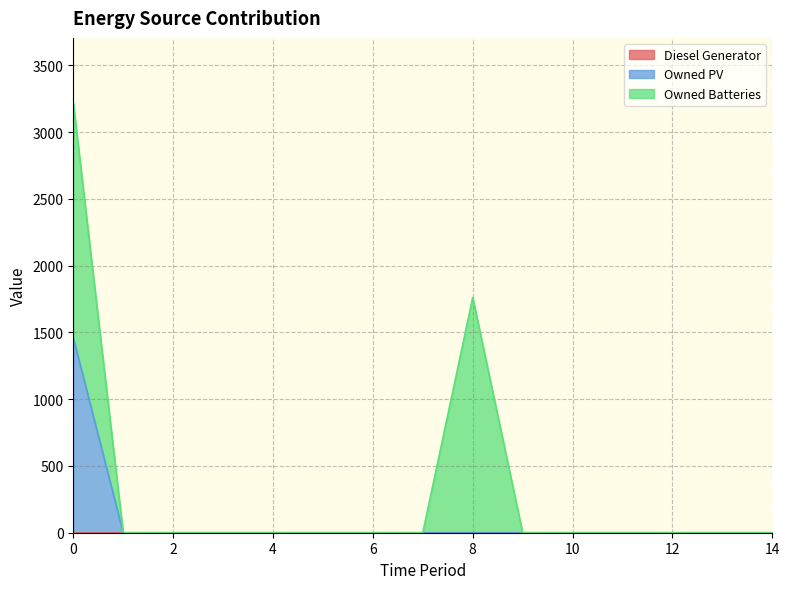

Does the chart display data point markers on the line(s)?

No